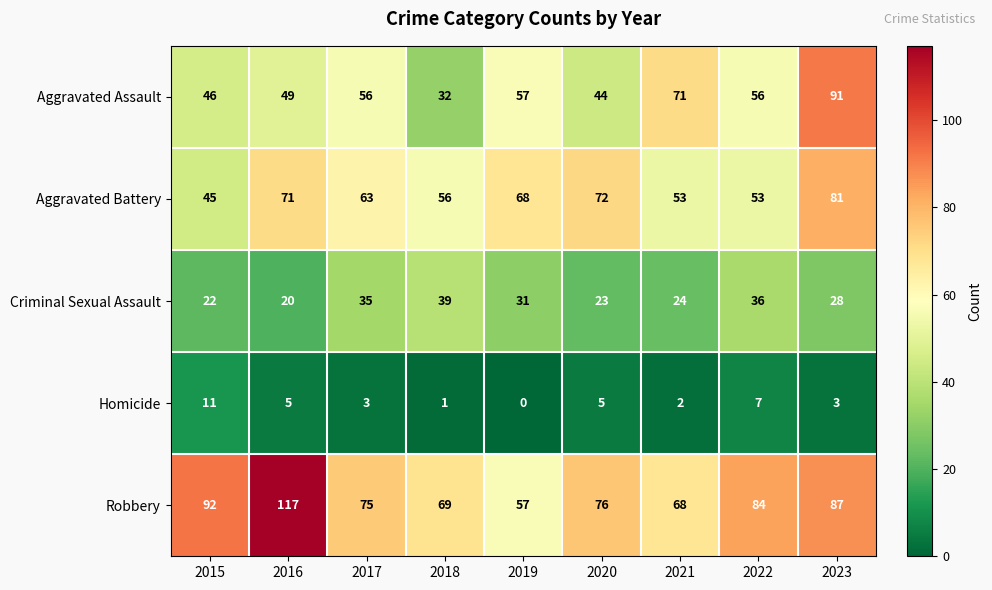

At which label is Criminal Sexual Assault closest to 29?

2023